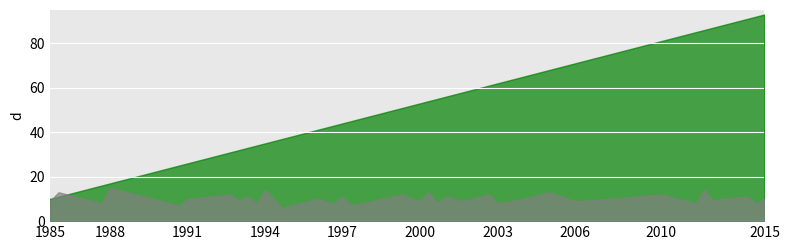

What is the maximum value shown in the chart?

93